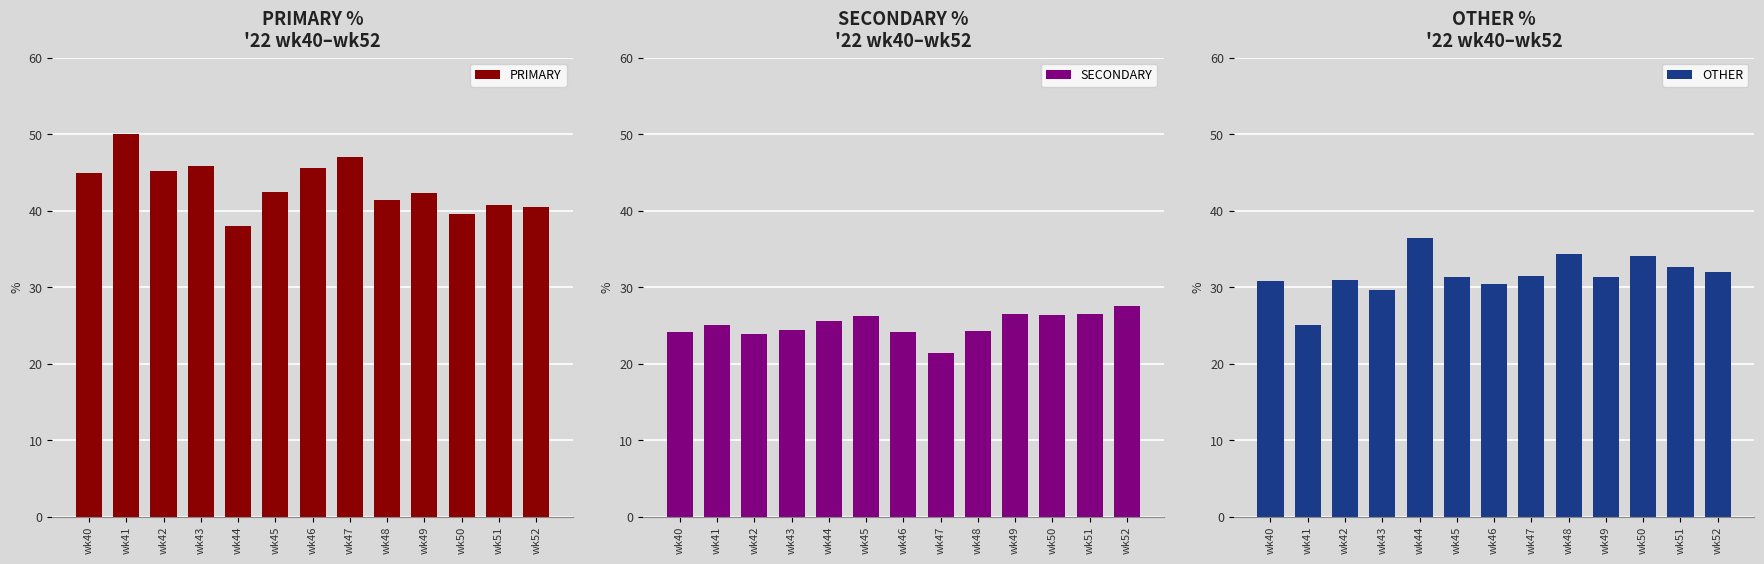

What is the sum of all OTHER values?

410.6